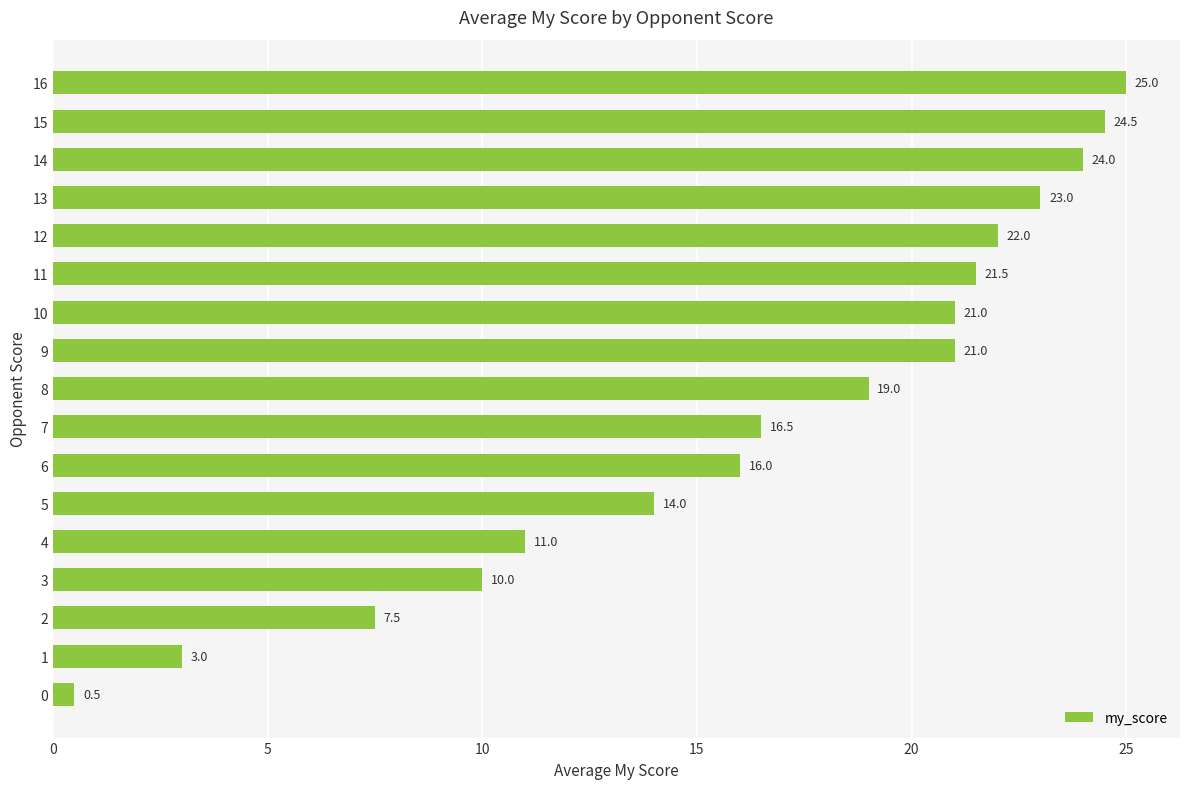

Where is the data nearest to the value 12?

4